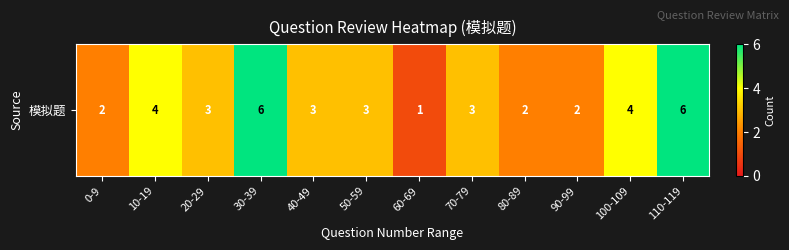

At which category does the chart reach its minimum across all series?

60-69